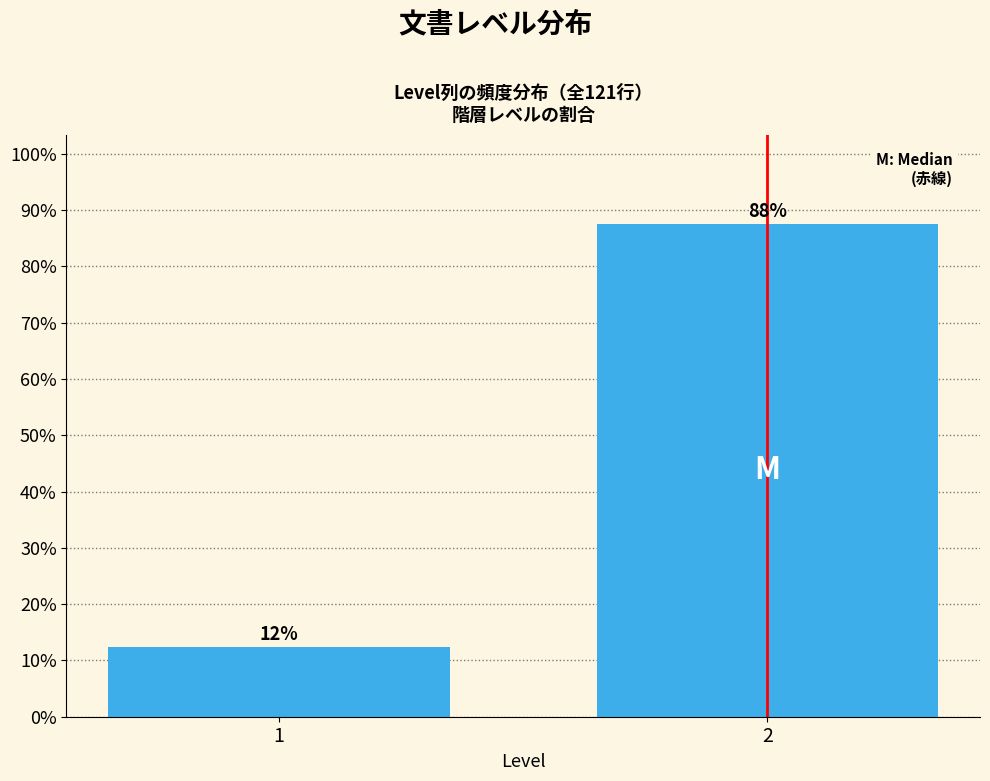

What is the smallest value displayed?

12.4